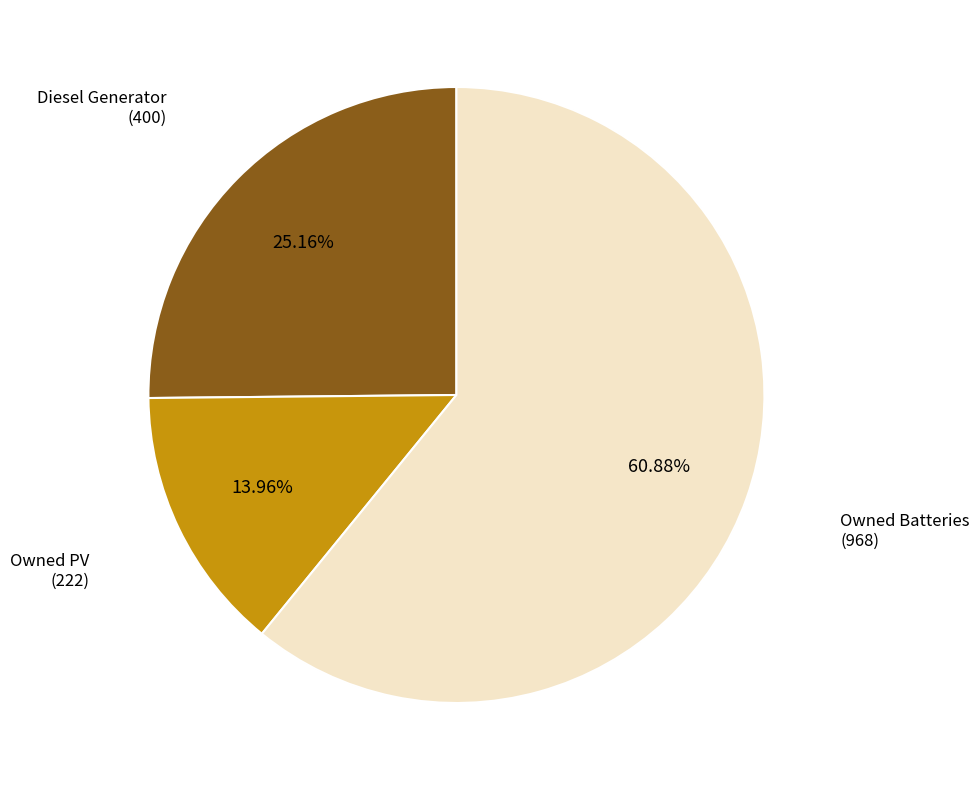

What is the majority slice?

Owned Batteries